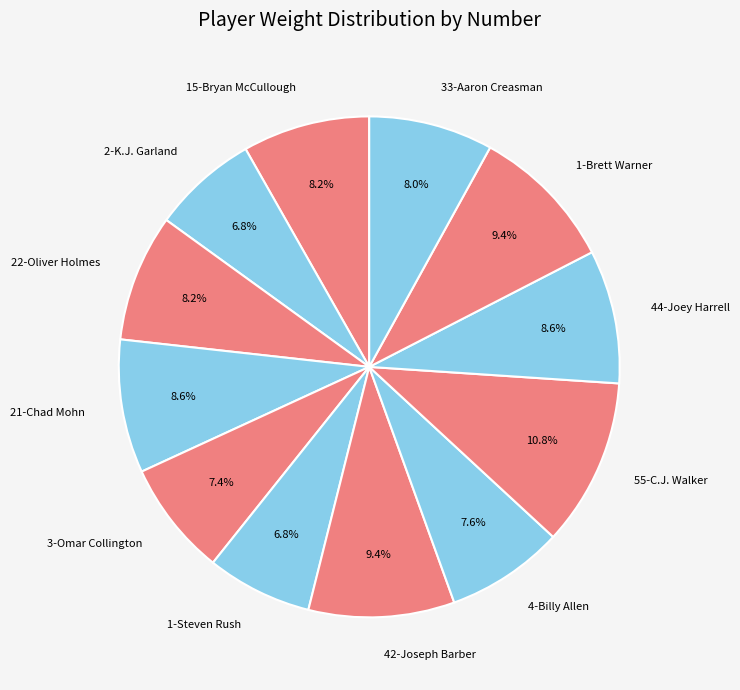

Is it true that 42-Joseph Barber is 18% of the pie?

False